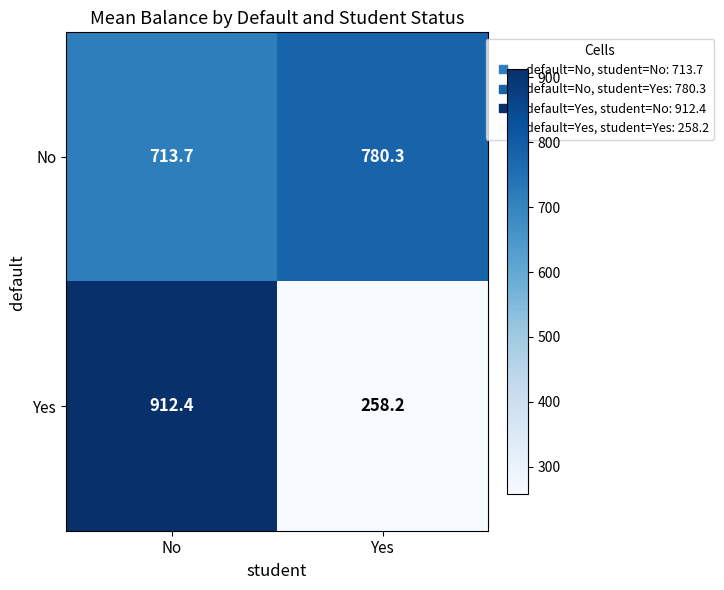

What is the sum of all Yes values?

1170.6